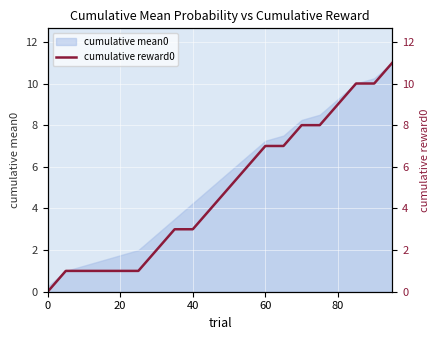

The cumulative mean0 series shows 9.8 at 60. True or false?

False